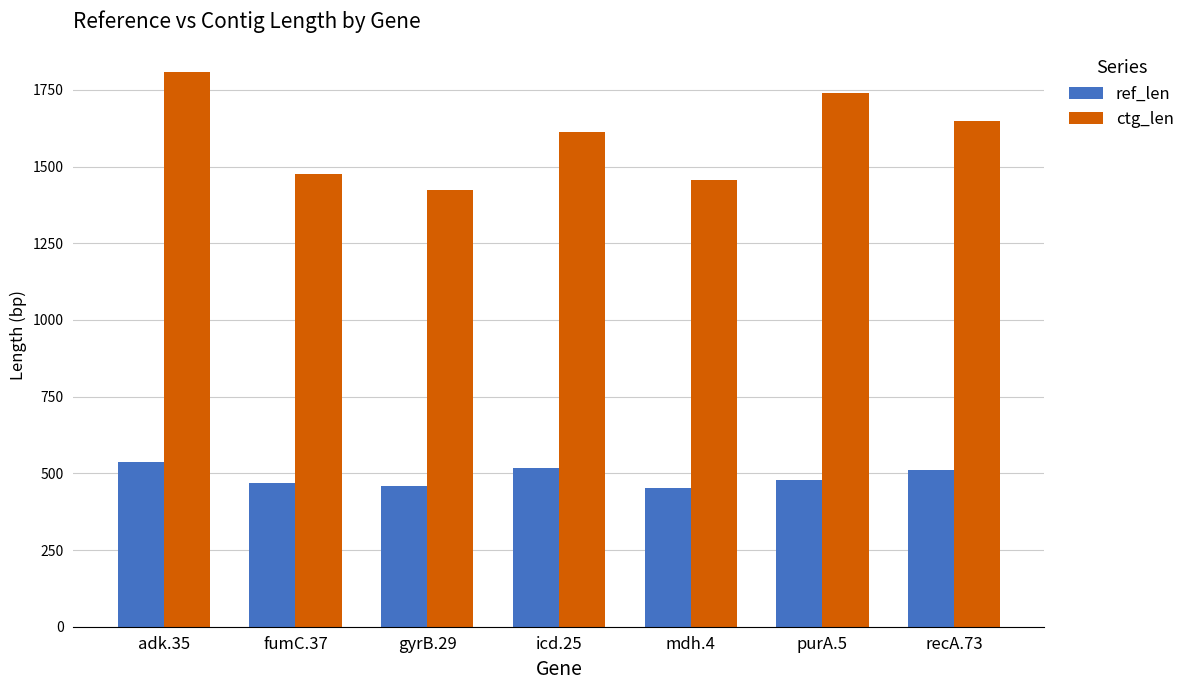

What is the minimum value shown in the chart?

452